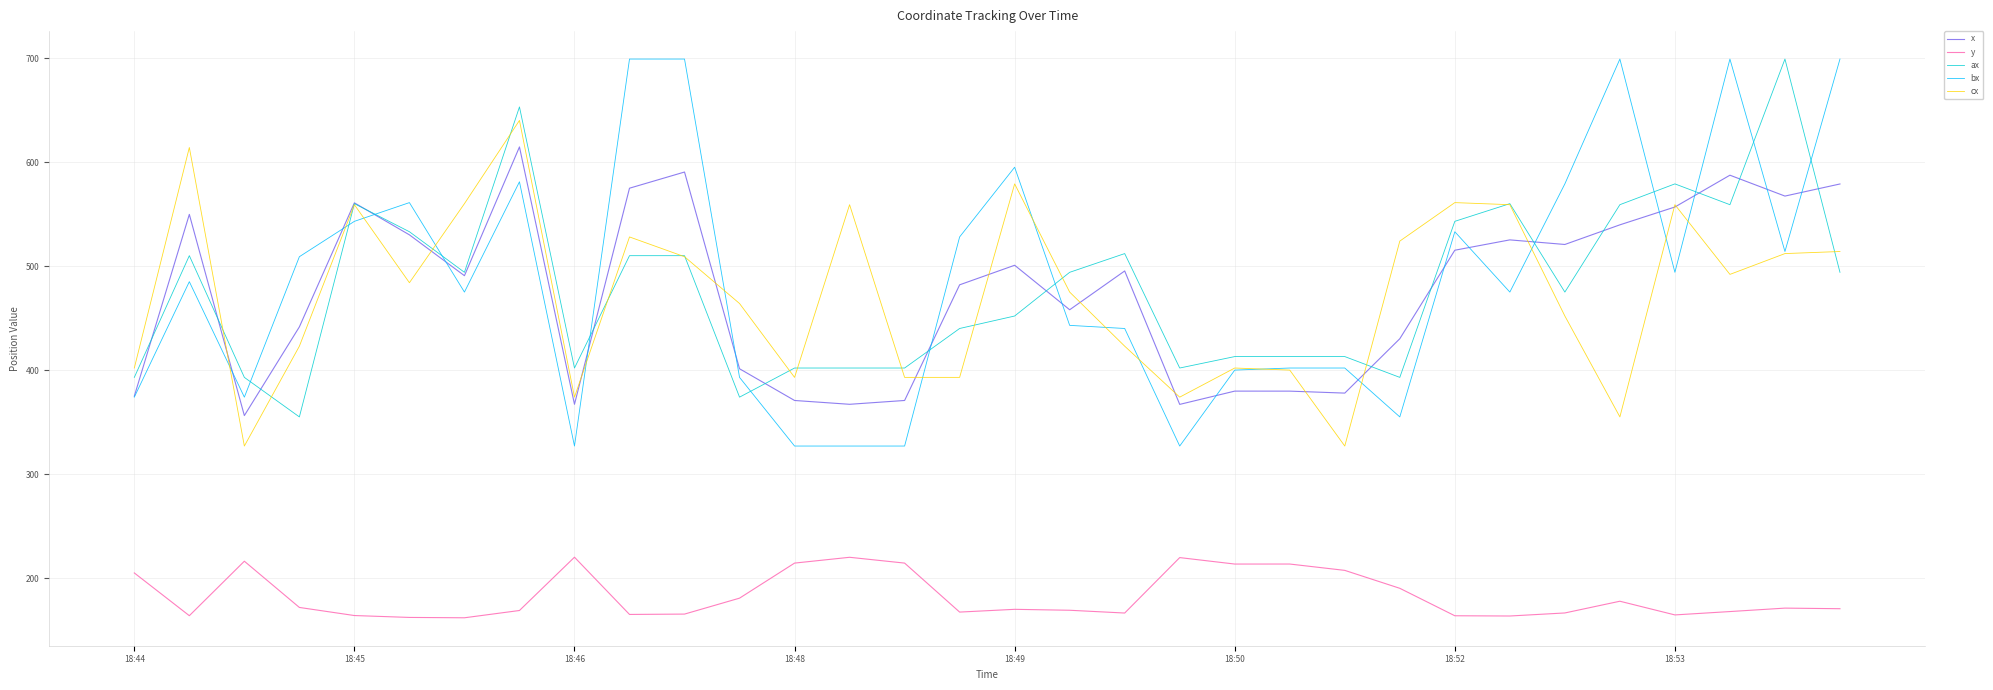

Which series has the widest spread of values?

bx